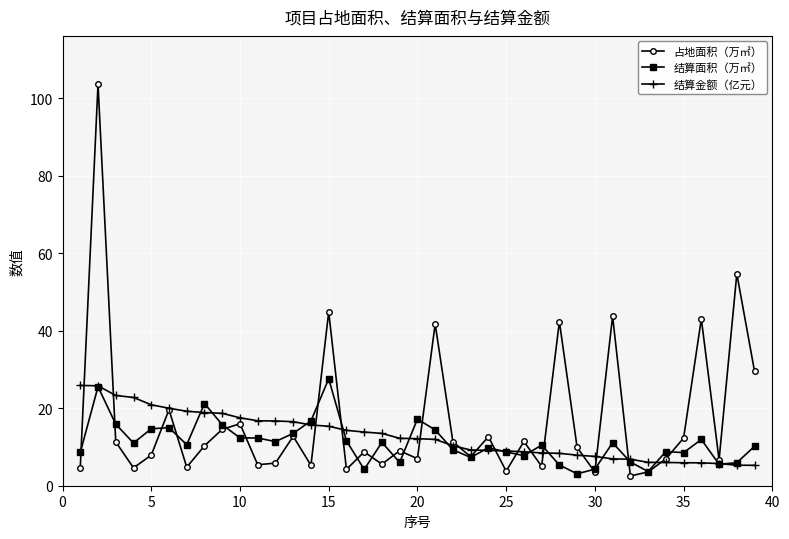

Rank the series by their maximum value, from lowest to highest.

结算金额（亿元）, 结算面积（万㎡）, 占地面积（万㎡）